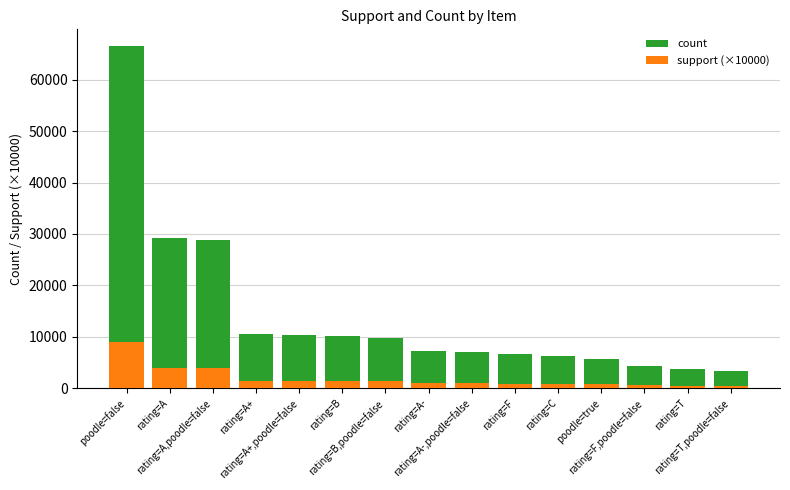

Is it true that support (×10000) equals 2162.3 at rating=A+,poodle=false?

False